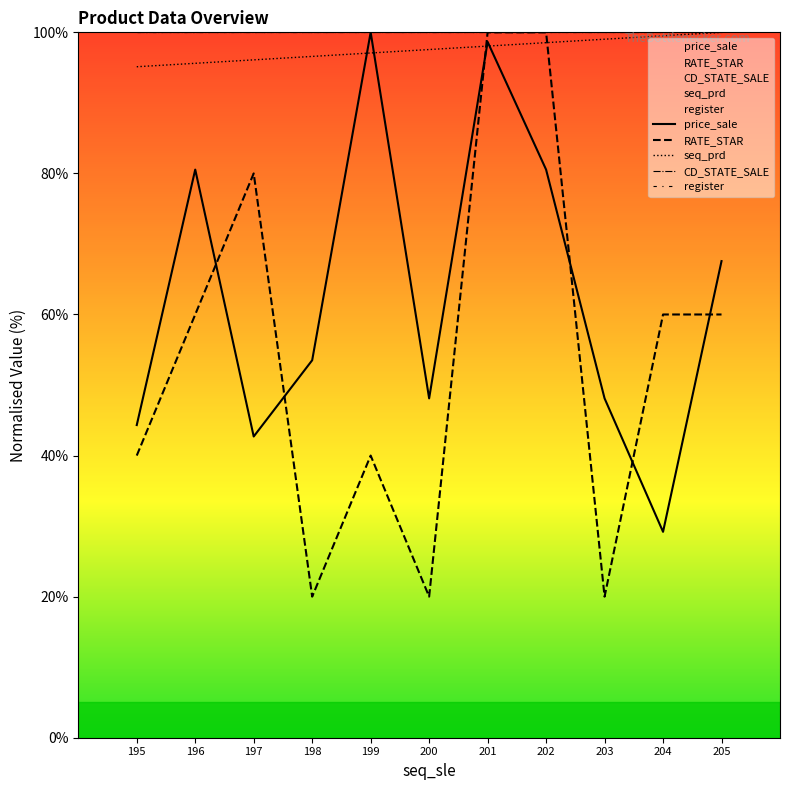

True or false: seq_prd has a value of 96.1 at 197.

True